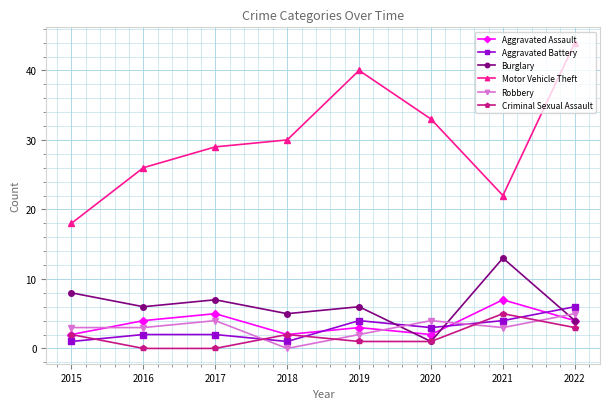

What is the value of the Criminal Sexual Assault point at the 1st from the left?

2